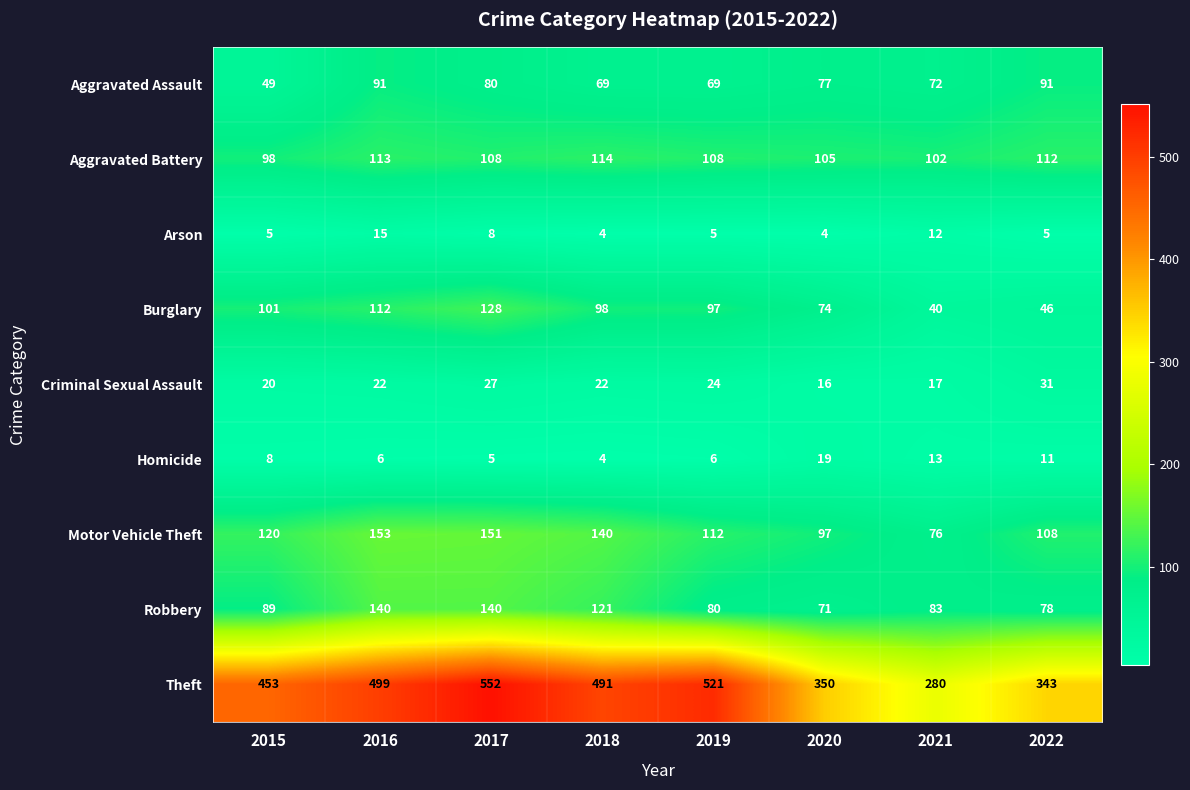

The Motor Vehicle Theft series shows 164 at 2020. True or false?

False